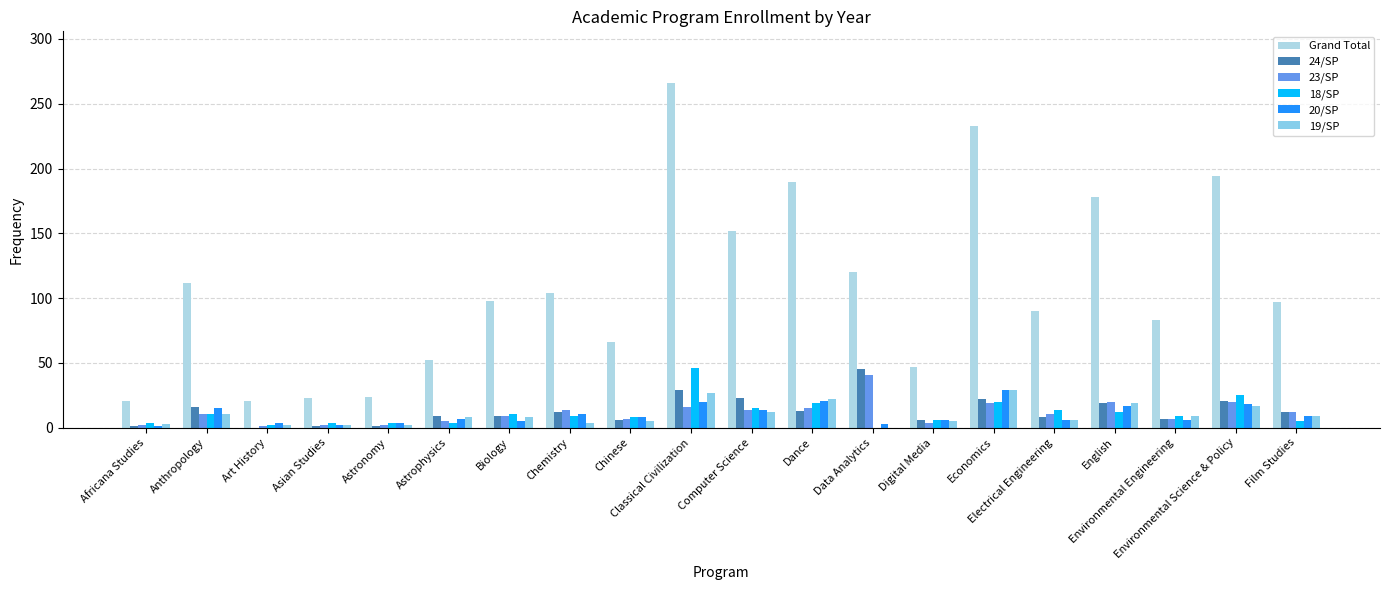

What is the maximum value shown in the chart?

266